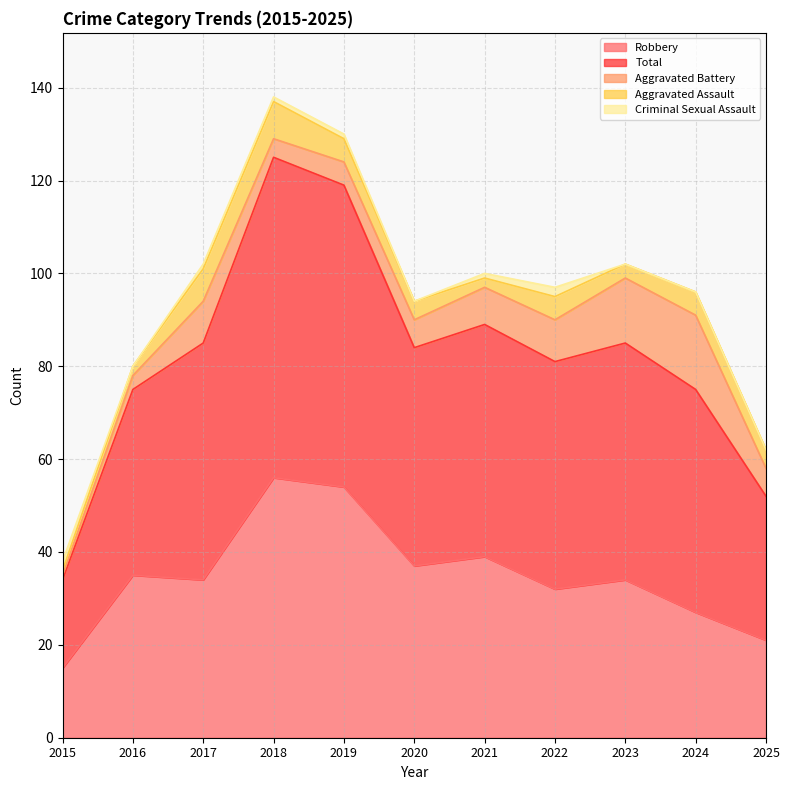

Read the Robbery value at 2020, to the nearest 5.

35